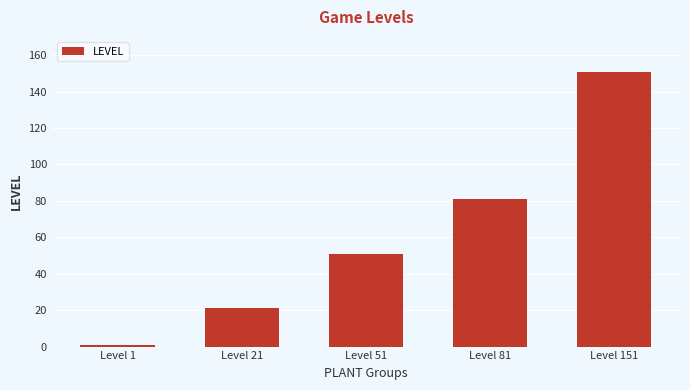

What is the smallest value displayed?

1